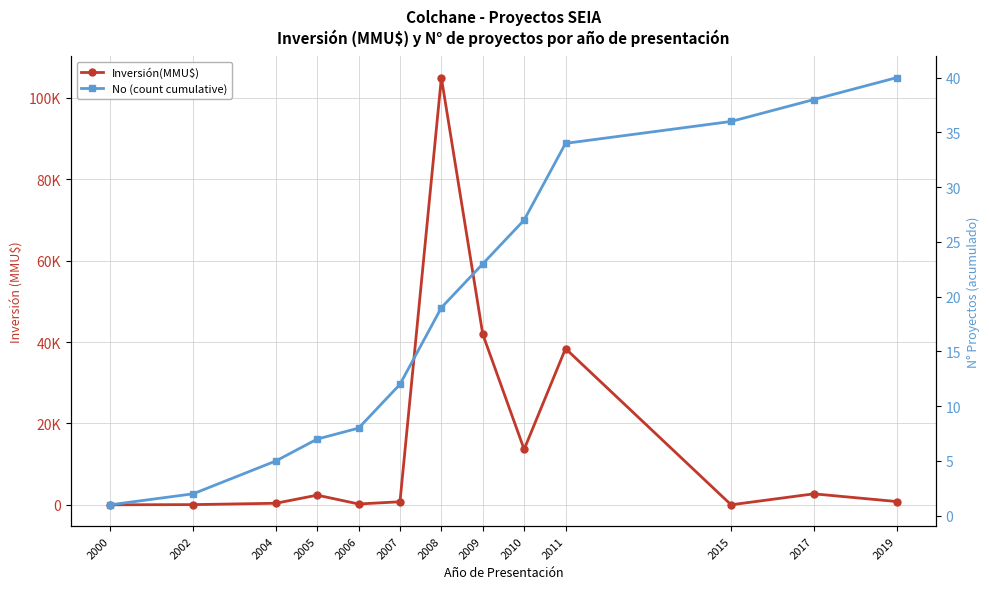

How many interior local peaks does the Inversión(MMU$) series have?

4